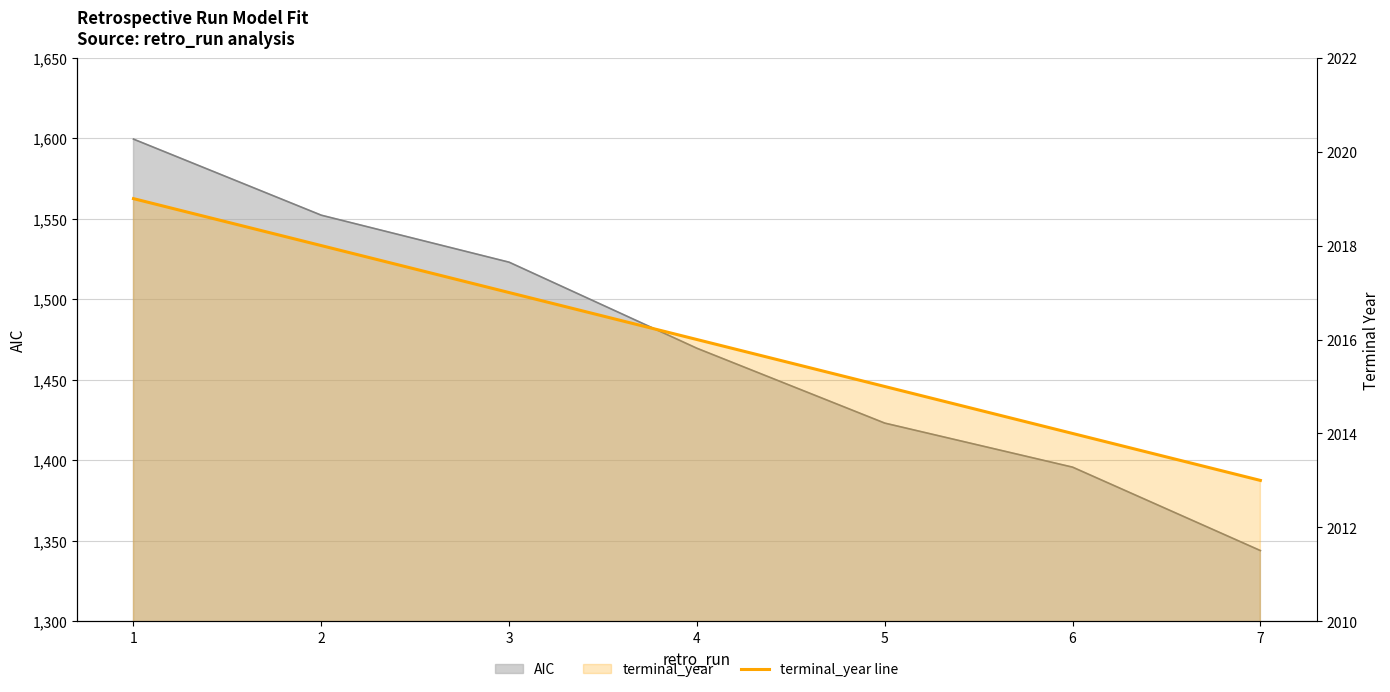

Approximately how many times larger is the value at 1 compared to 2?

1.0